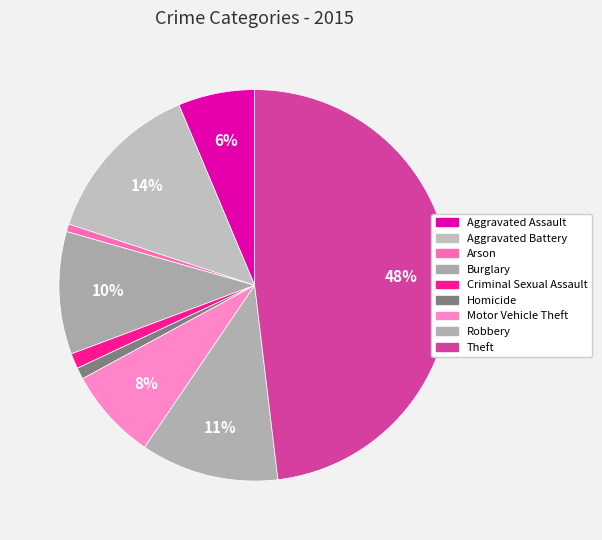

Which category has the smallest portion of the pie?

Arson